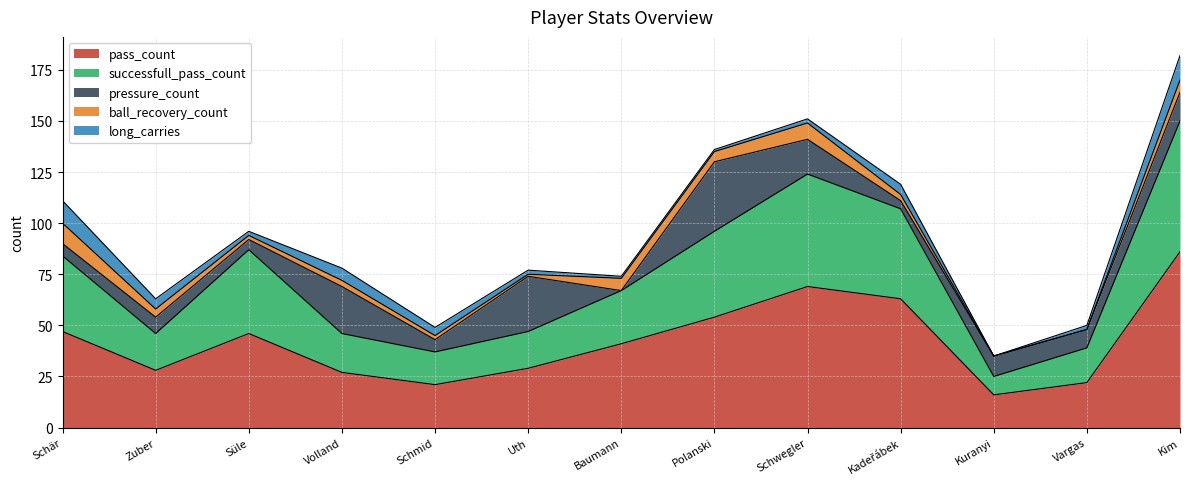

What is the minimum value for pass_count?

16